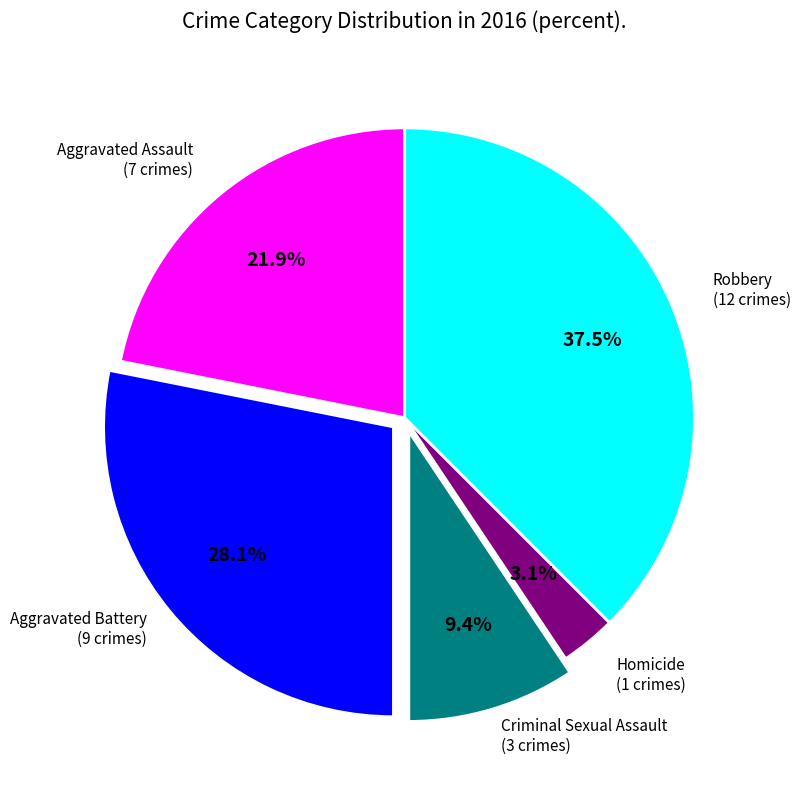

Does any single category account for the majority?

No